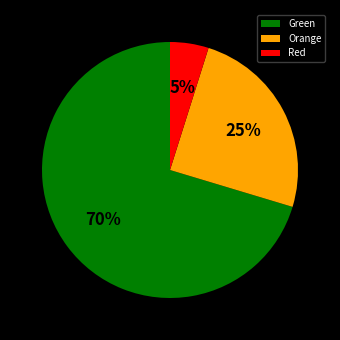

Which has a higher value, Green or Orange?

Green